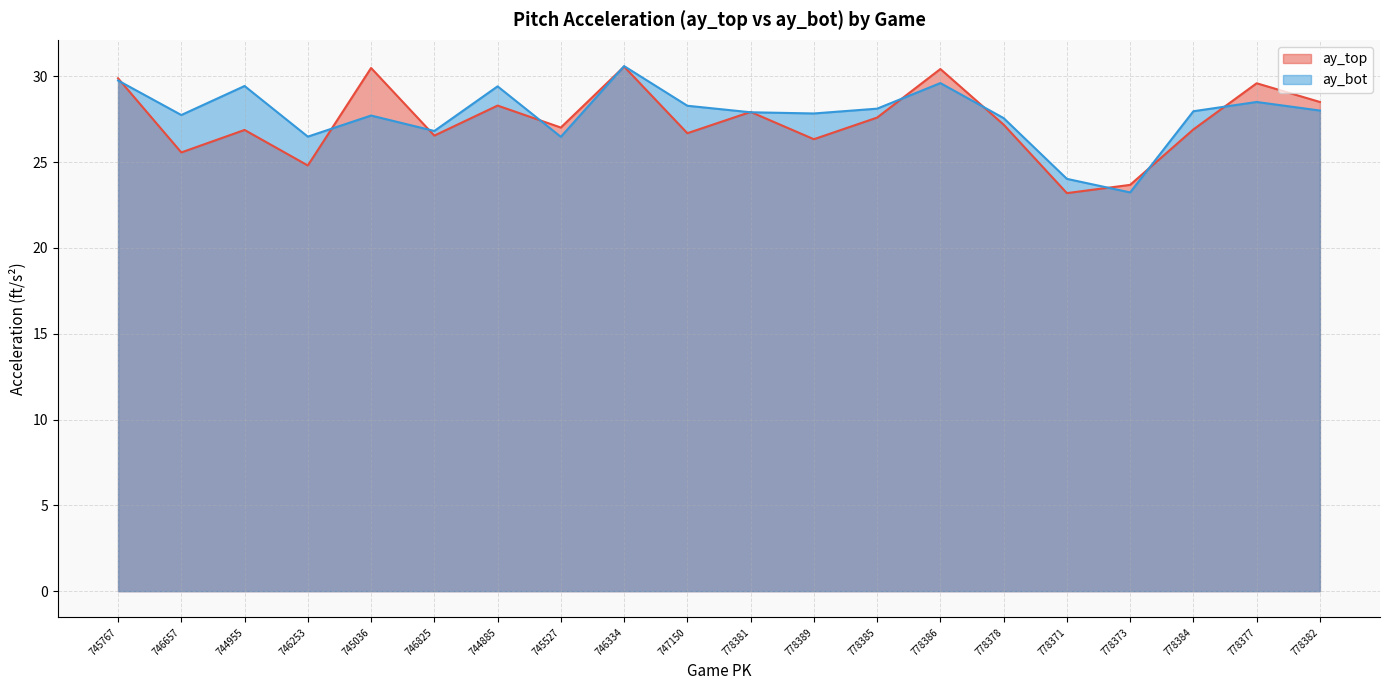

What is the value of the ay_bot point at the 18th from the left?

28.0